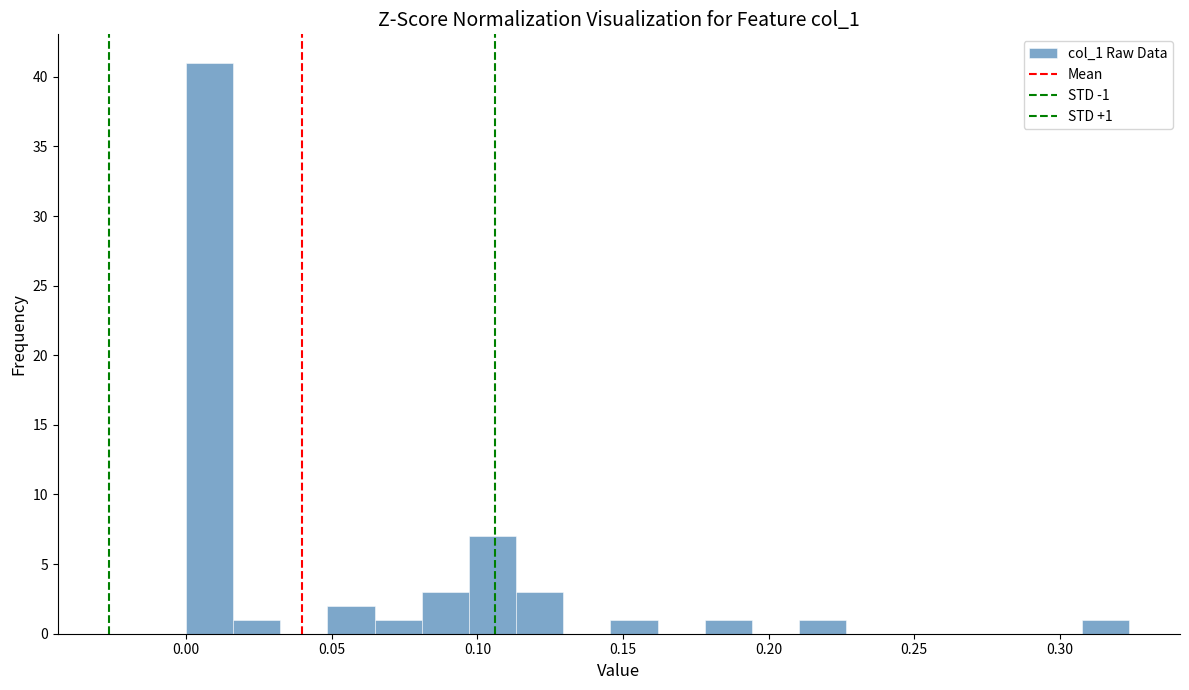

Read against the x-axis, roughly where is the centre of the tallest bar?

0.010